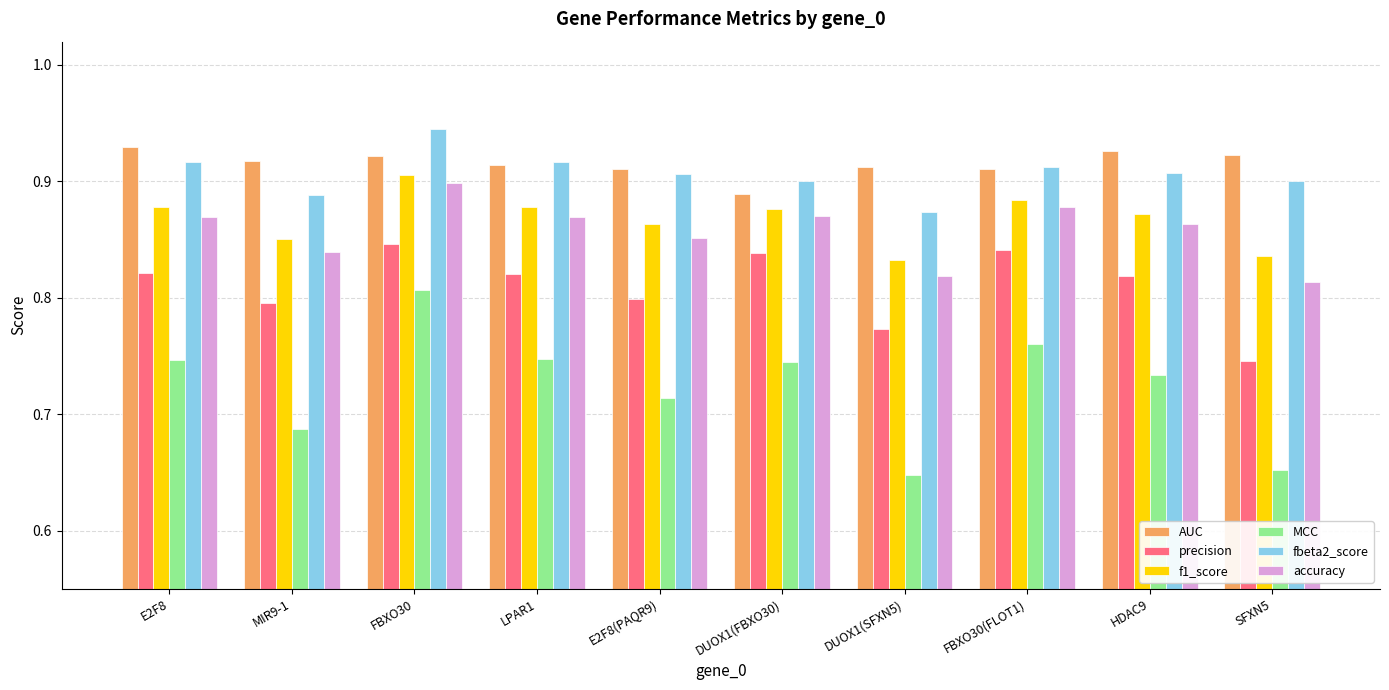

Which category has the highest value in the f1_score series?

FBXO30